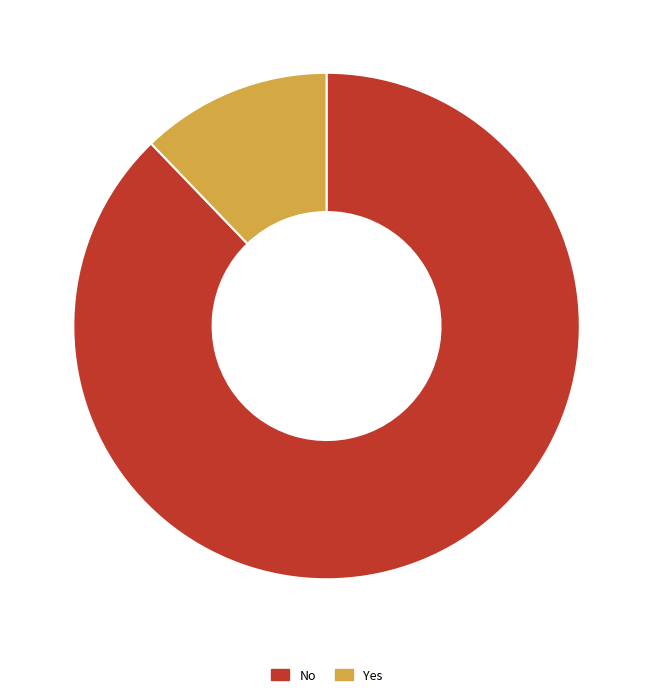

Combined, do No and Yes account for over 50%?

Yes